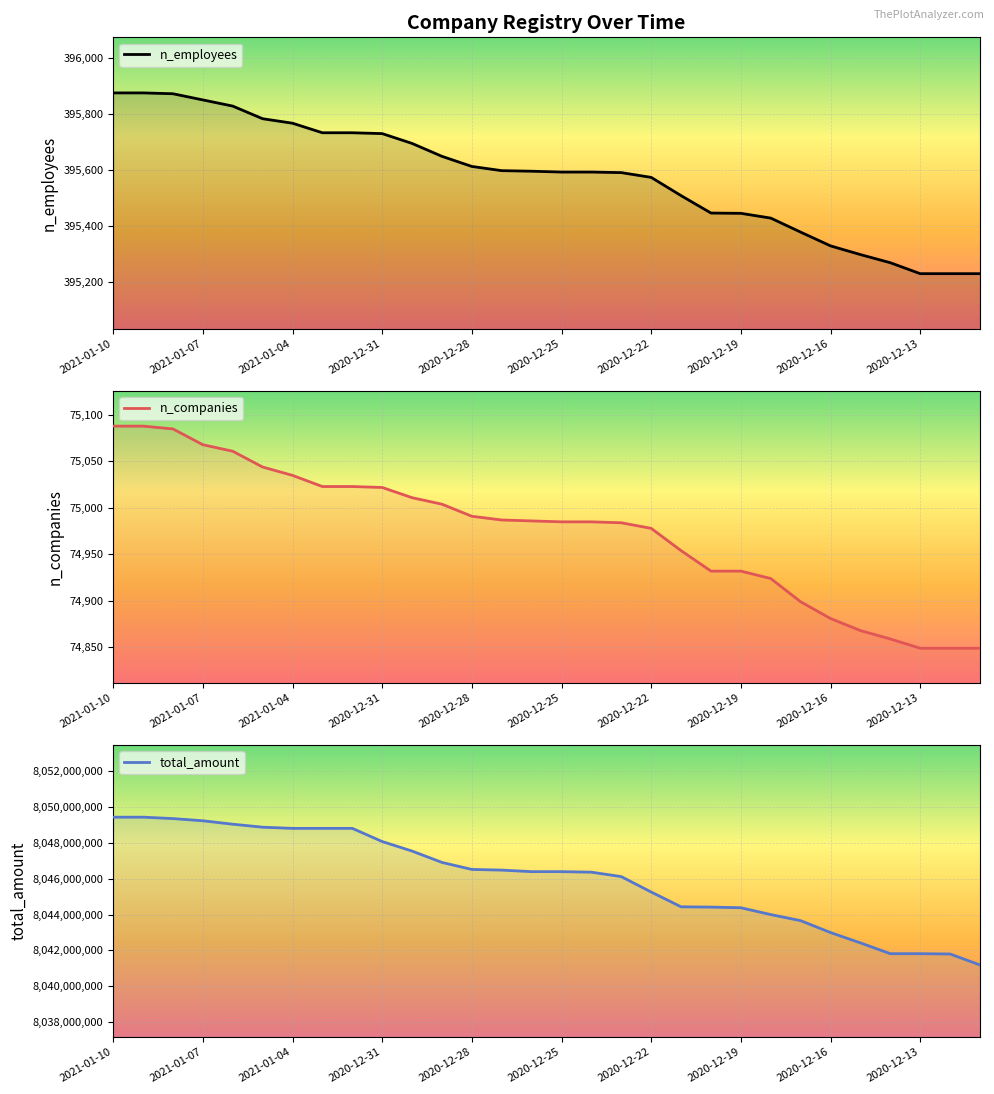

Reading right to left, what are all the values shown in this chart?

n_employees: 395231	395231	395231	395270	395299	395330	395379	395429	395446	395447	395509	395574	395591	395593	395593	395596	395598	395613	395649	395695	395730	395733	395733	395767	395783	395828	395850	395872	395875	395875
n_companies: 74849	74849	74849	74859	74868	74881	74899	74924	74932	74932	74954	74978	74984	74985	74985	74986	74987	74991	75004	75011	75022	75023	75023	75035	75044	75061	75068	75085	75088	75088
total_amount: 8041188569	8041800938	8041817709	8041817709	8042420909	8042998926	8043662913	8044002936	8044384162	8044420981	8044436962	8045262182	8046123305	8046371472	8046401363	8046401363	8046487199	8046524577	8046916595	8047550556	8048084268	8048819931	8048819931	8048819931	8048884572	8049051590	8049243590	8049365689	8049445190	8049445190